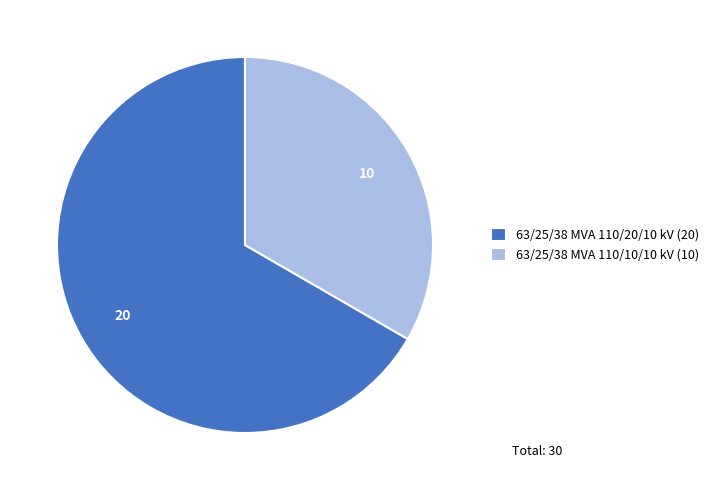

Is it true that 63/25/38 MVA 110/20/10 kV (20) is 73% of the pie?

False